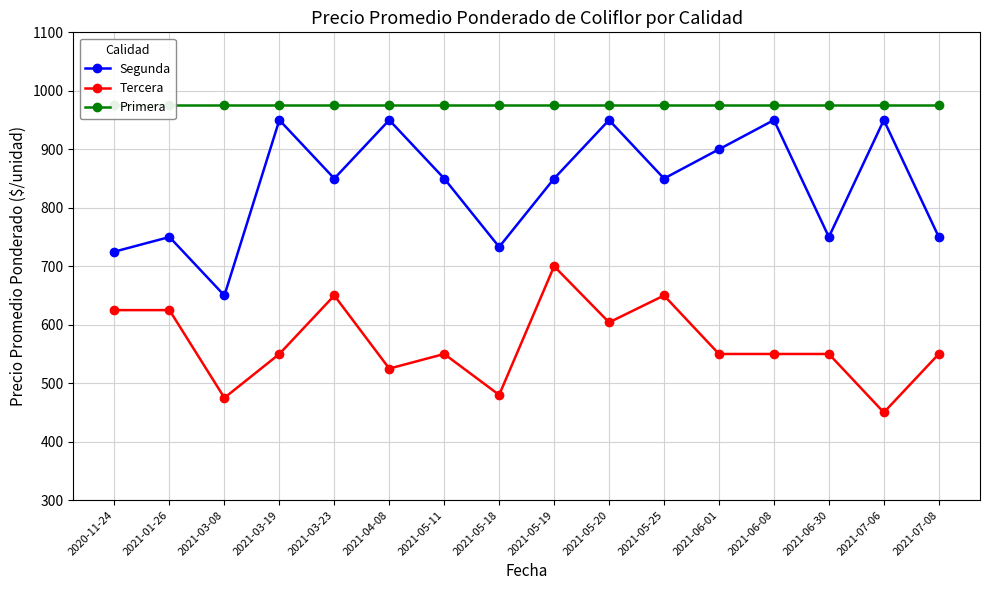

The Segunda series shows 950 at 2021-06-08. True or false?

True